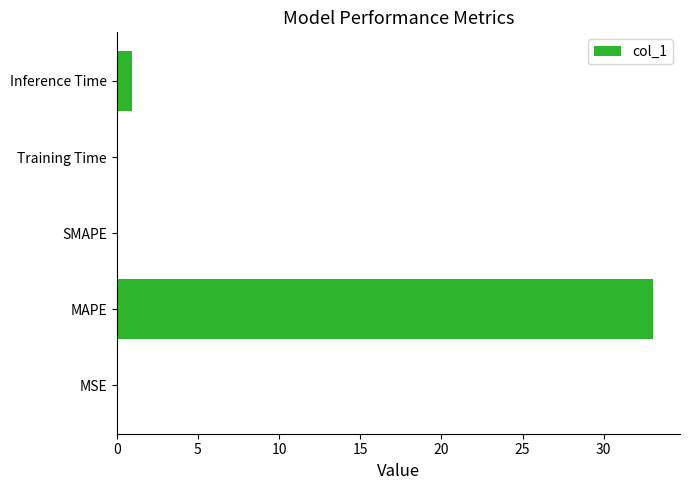

Which category has the highest value across all series?

MAPE